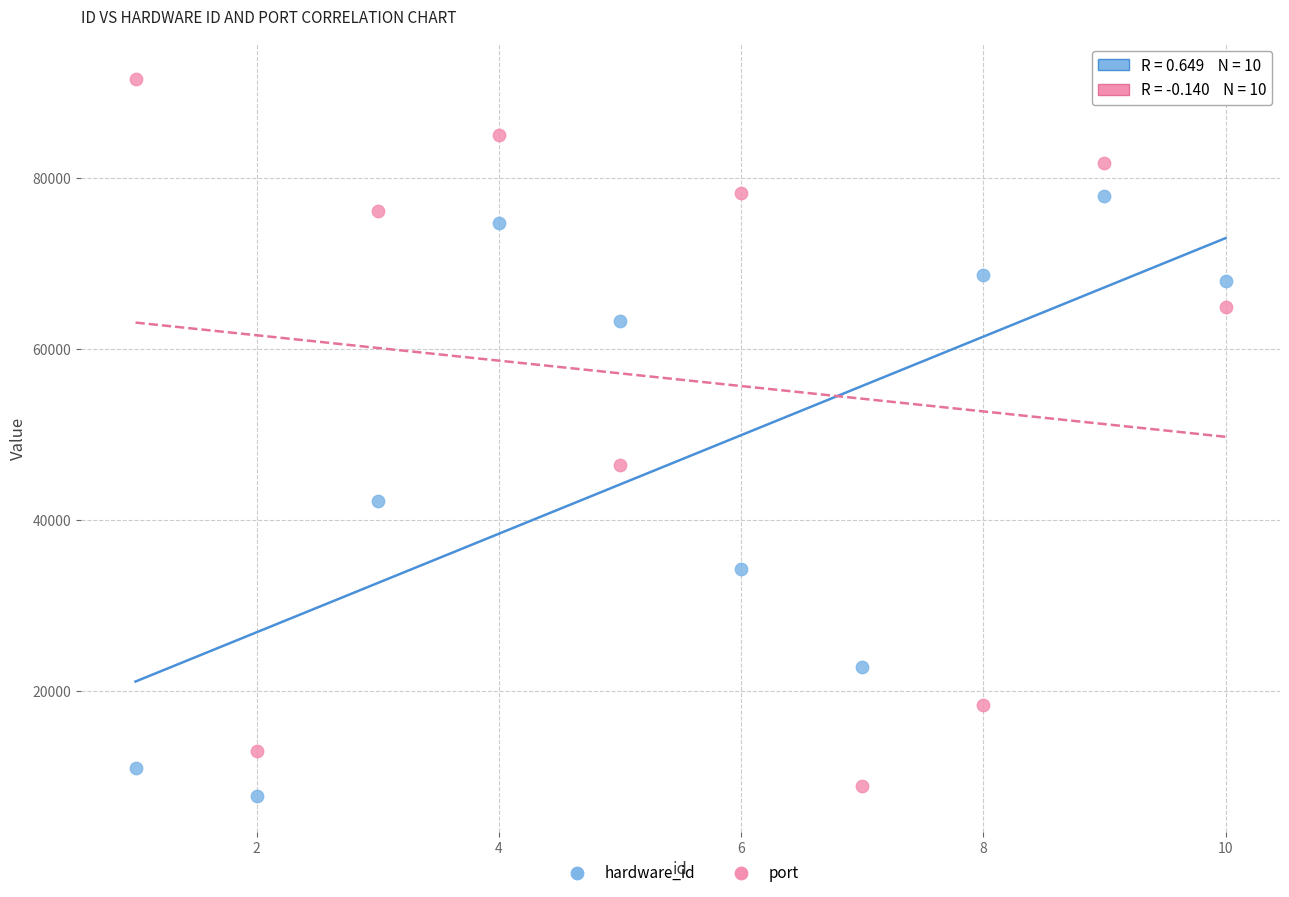

Across all series, what Y value is closest to 49636?

46386